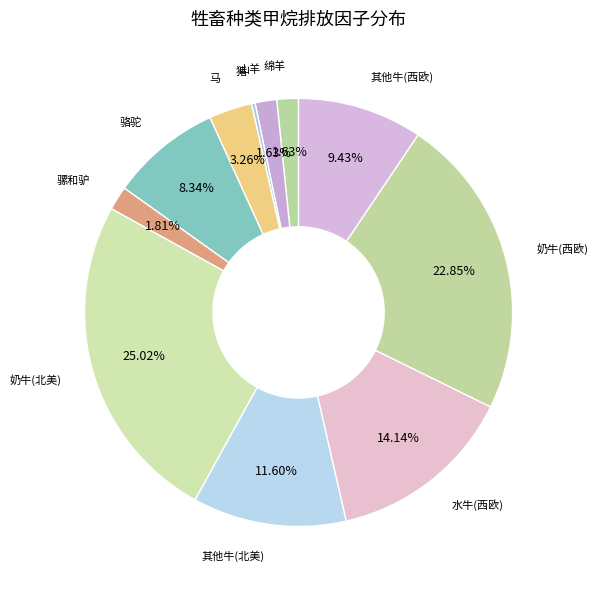

Which slice is the largest?

奶牛(北美)